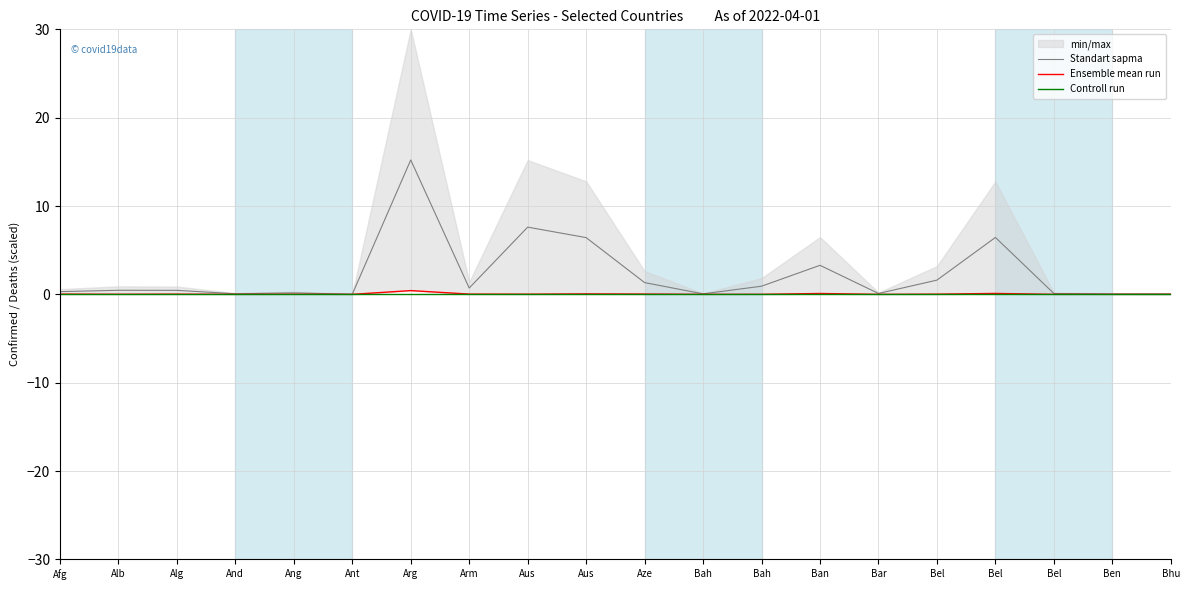

What is the difference between the Standart sapma values at Alb and Ben?

0.4